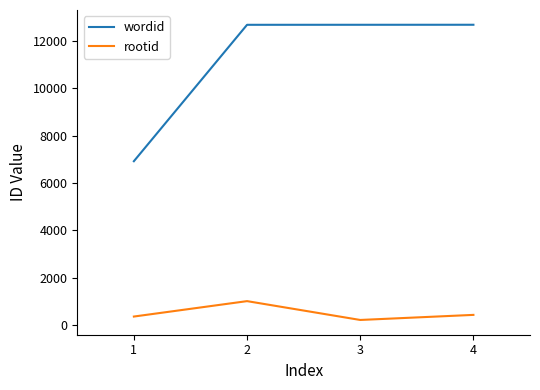

Rank the series at 3 from highest to lowest value.

wordid, rootid